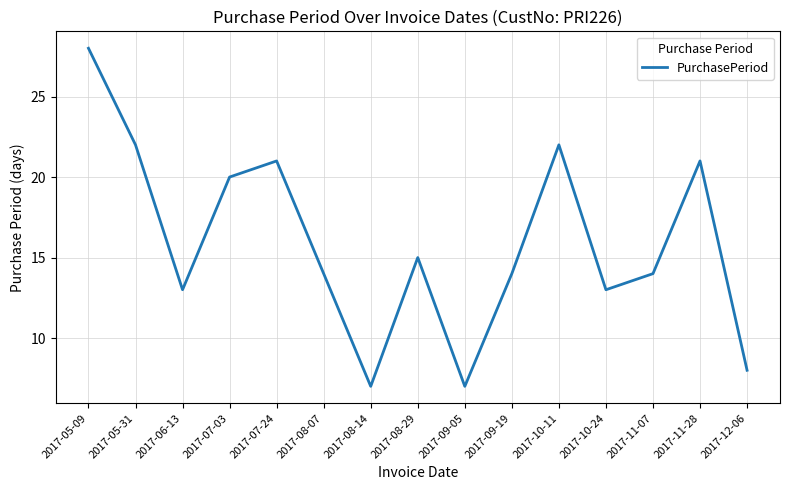

At which label is the value closest to 17?

2017-08-29